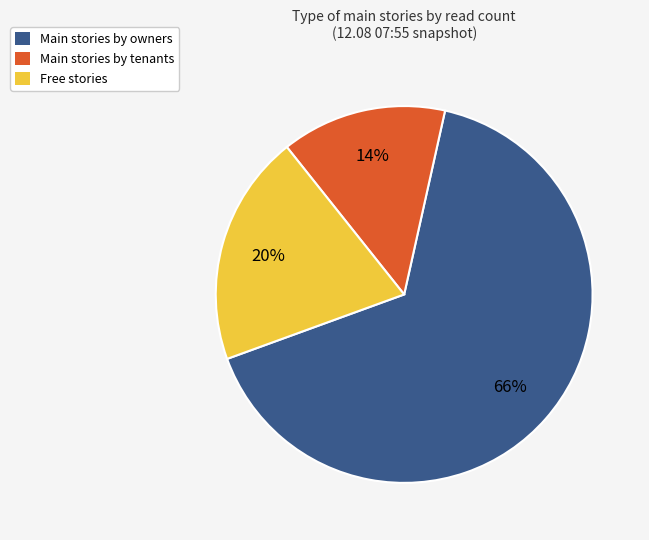

Rank the categories by value from lowest to highest.

Main stories by tenants, Free stories, Main stories by owners